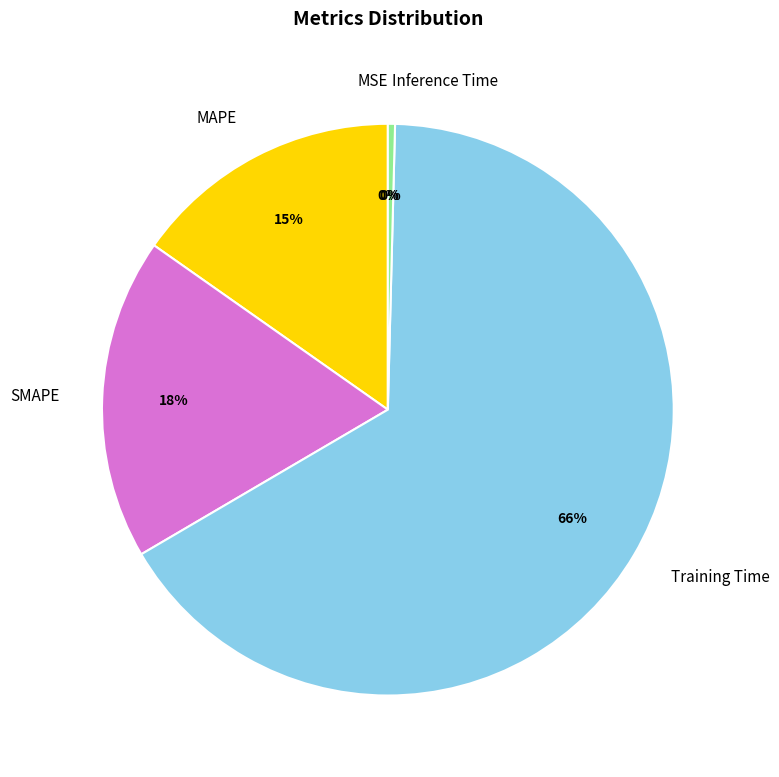

Is there a majority slice in this chart?

Yes